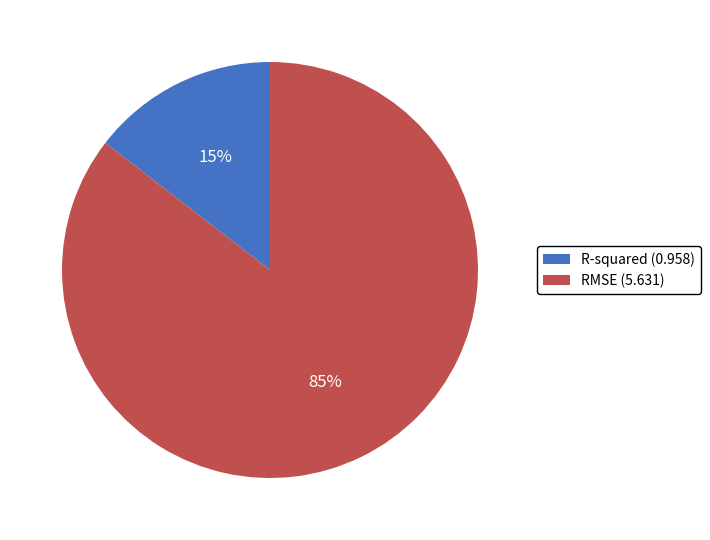

How many slices are in this pie chart?

2